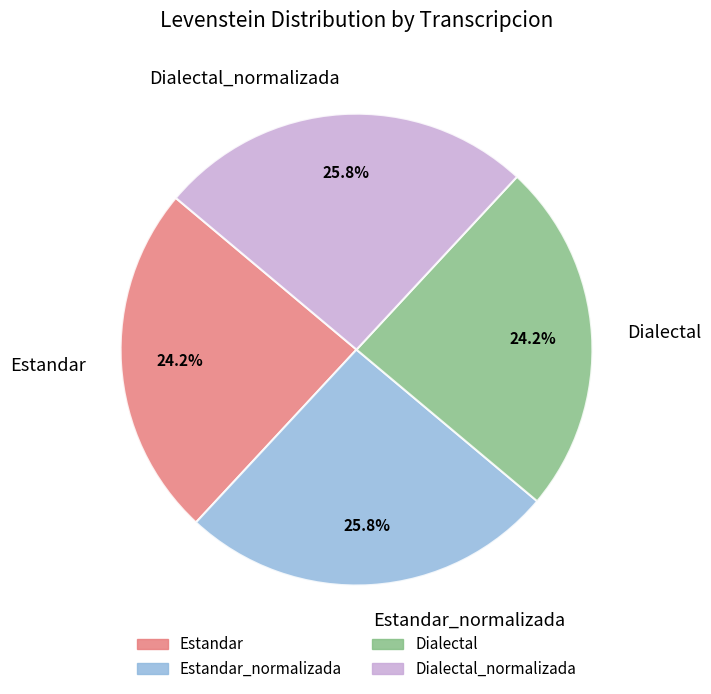

The Estandar_normalizada slice represents 13% of the pie. True or false?

False